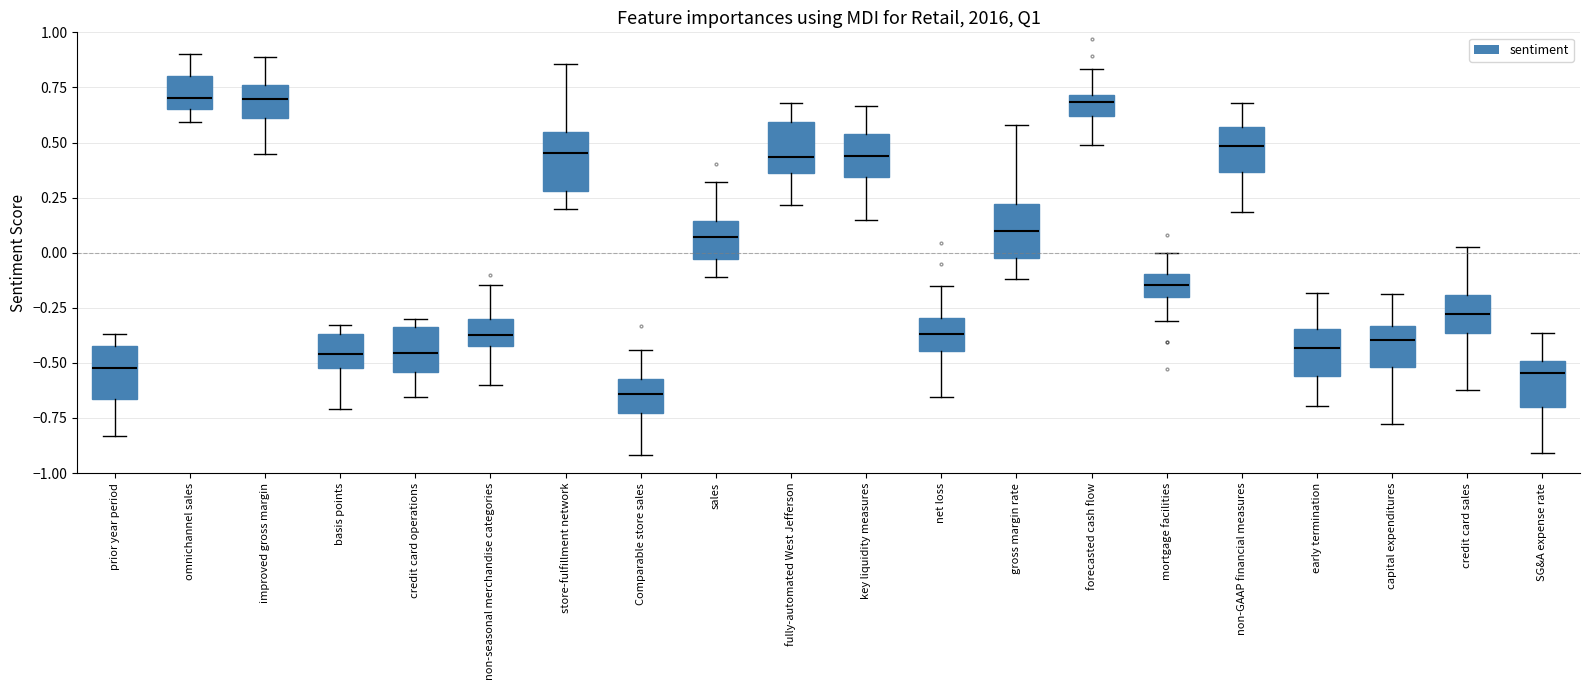

Reading left to right, transcribe this box plot: for each box, give where its median line is, the range the box spans, and where its two whiskers end, as read against the y-axis. The values are not printed on the chart, so give them approximately, as read against the axis.

prior year period: median -0.50, box -0.65 to -0.40, whiskers -0.85 to -0.35
omnichannel sales: median 0.70, box 0.65 to 0.80, whiskers 0.60 to 0.90
improved gross margin: median 0.70, box 0.60 to 0.75, whiskers 0.45 to 0.90
basis points: median -0.45, box -0.50 to -0.35, whiskers -0.70 to -0.35 (just above the box's upper edge)
credit card operations: median -0.45, box -0.55 to -0.35, whiskers -0.65 to -0.30
non-seasonal merchandise categories: median -0.40 (inside the box), box -0.40 to -0.30, whiskers -0.60 to -0.15
store-fulfillment network: median 0.45, box 0.30 to 0.55, whiskers 0.20 to 0.85
Comparable store sales: median -0.65, box -0.75 to -0.55, whiskers -0.90 to -0.45
sales: median 0.05, box -0.05 to 0.15, whiskers -0.10 to 0.30
fully-automated West Jefferson: median 0.45, box 0.35 to 0.60, whiskers 0.20 to 0.70
key liquidity measures: median 0.45, box 0.35 to 0.55, whiskers 0.15 to 0.65
net loss: median -0.35, box -0.45 to -0.30, whiskers -0.65 to -0.15
gross margin rate: median 0.10, box 0.00 to 0.20, whiskers -0.10 to 0.60
forecasted cash flow: median 0.70 (just below the box's upper edge), box 0.60 to 0.70, whiskers 0.50 to 0.85
mortgage facilities: median -0.15, box -0.20 to -0.10, whiskers -0.30 to 0.00
non-GAAP financial measures: median 0.50, box 0.35 to 0.55, whiskers 0.20 to 0.70
early termination: median -0.45, box -0.55 to -0.35, whiskers -0.70 to -0.20
capital expenditures: median -0.40, box -0.50 to -0.35, whiskers -0.80 to -0.20
credit card sales: median -0.30, box -0.35 to -0.20, whiskers -0.60 to 0.05
SG&A expense rate: median -0.55, box -0.70 to -0.50, whiskers -0.90 to -0.35